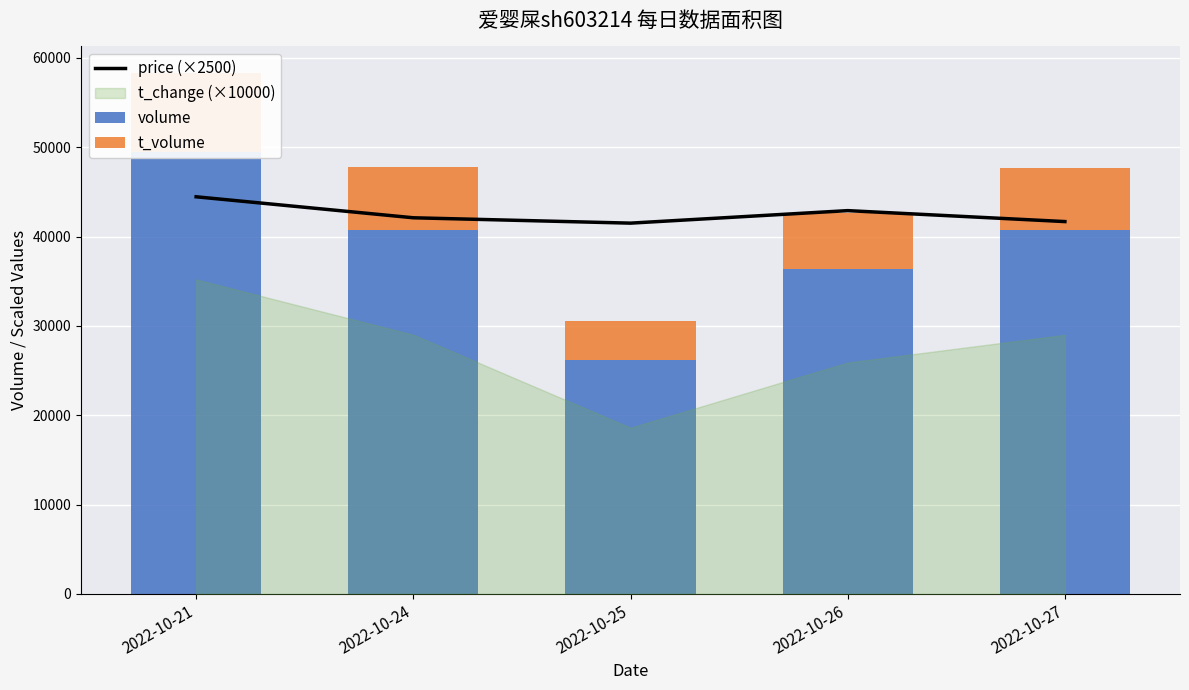

Which has a higher value, 2022-10-25 or 2022-10-24?

2022-10-24